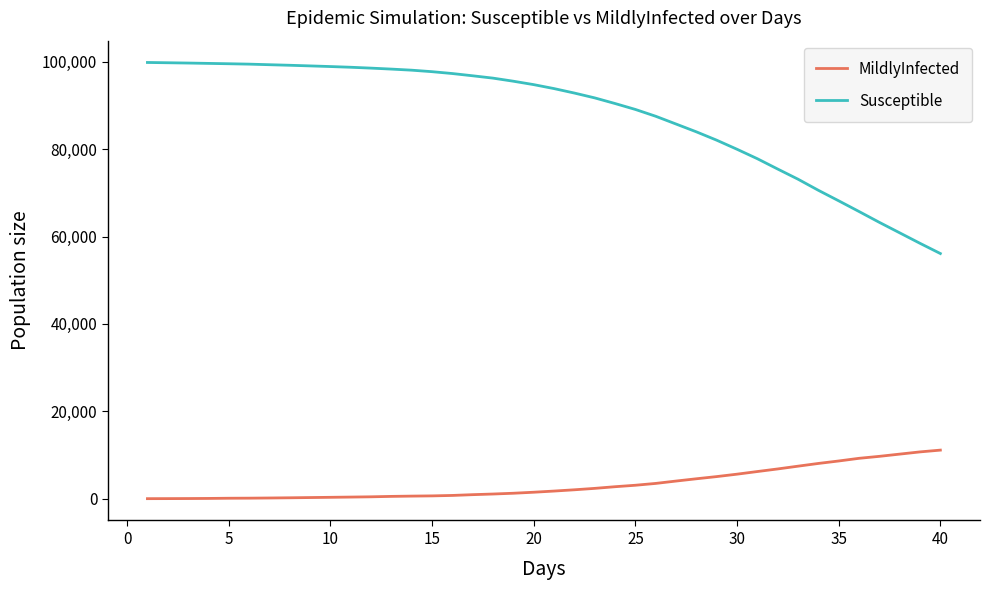

What are all the series names shown in the legend?

MildlyInfected, Susceptible